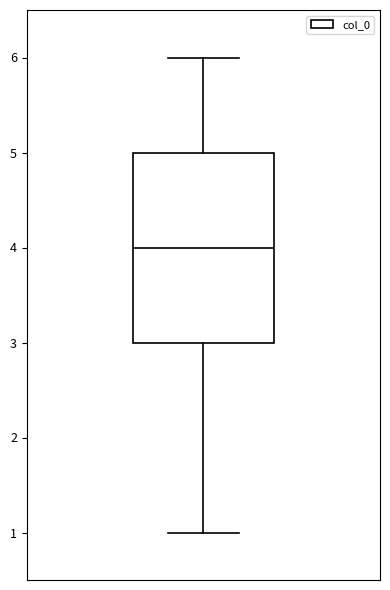

Read this box plot against the y-axis: the position of the median line, the range covered by the box, and the ends of both whiskers. The values are not printed on the chart, so give them approximately, as read against the axis.

median 4, box 3 to 5, whiskers 1 to 6